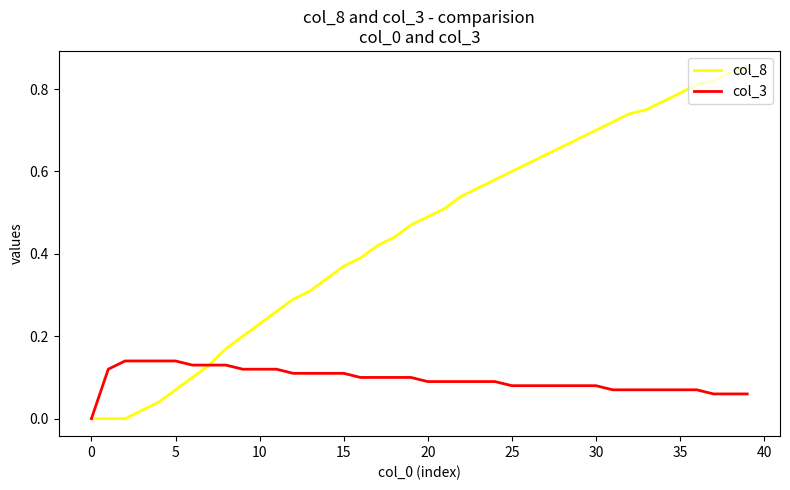

Which series has the largest range (max minus min)?

col_8